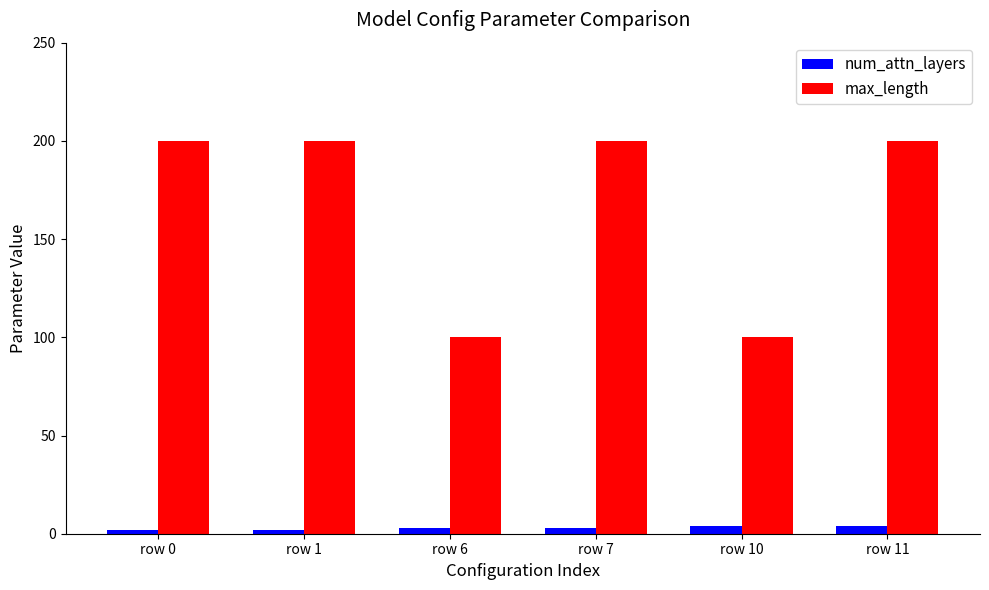

What is the difference between the second highest and second lowest values in the num_attn_layers series?

2